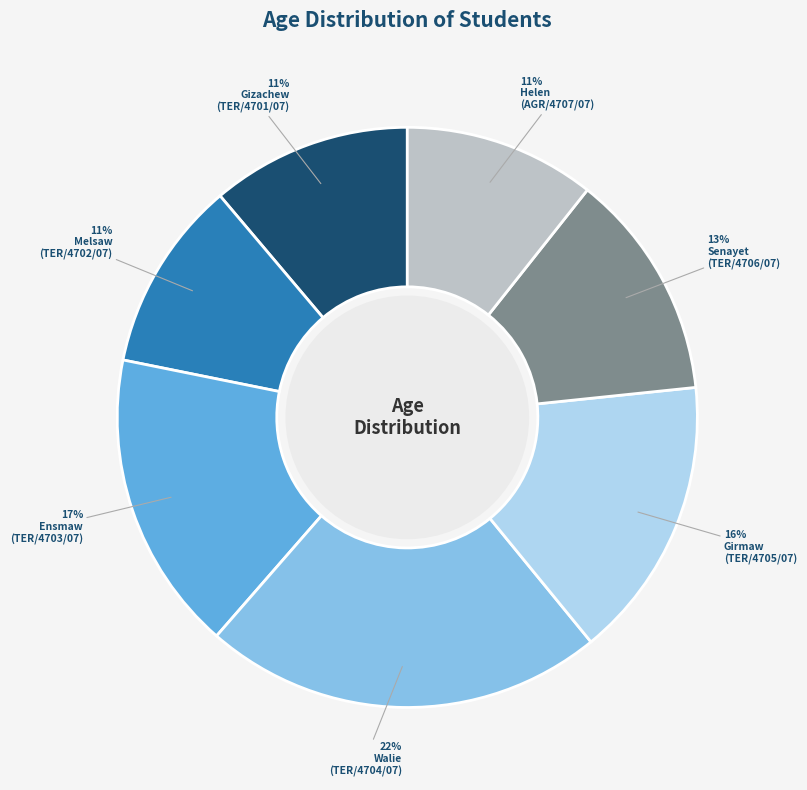

To the nearest percent, what is the average slice percentage?

14%